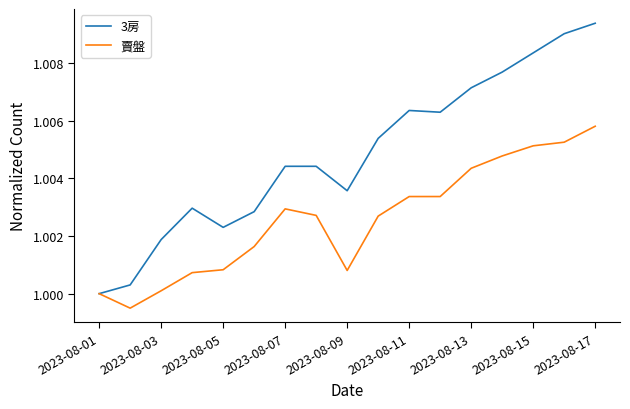

Which series has the largest total across all categories?

3房